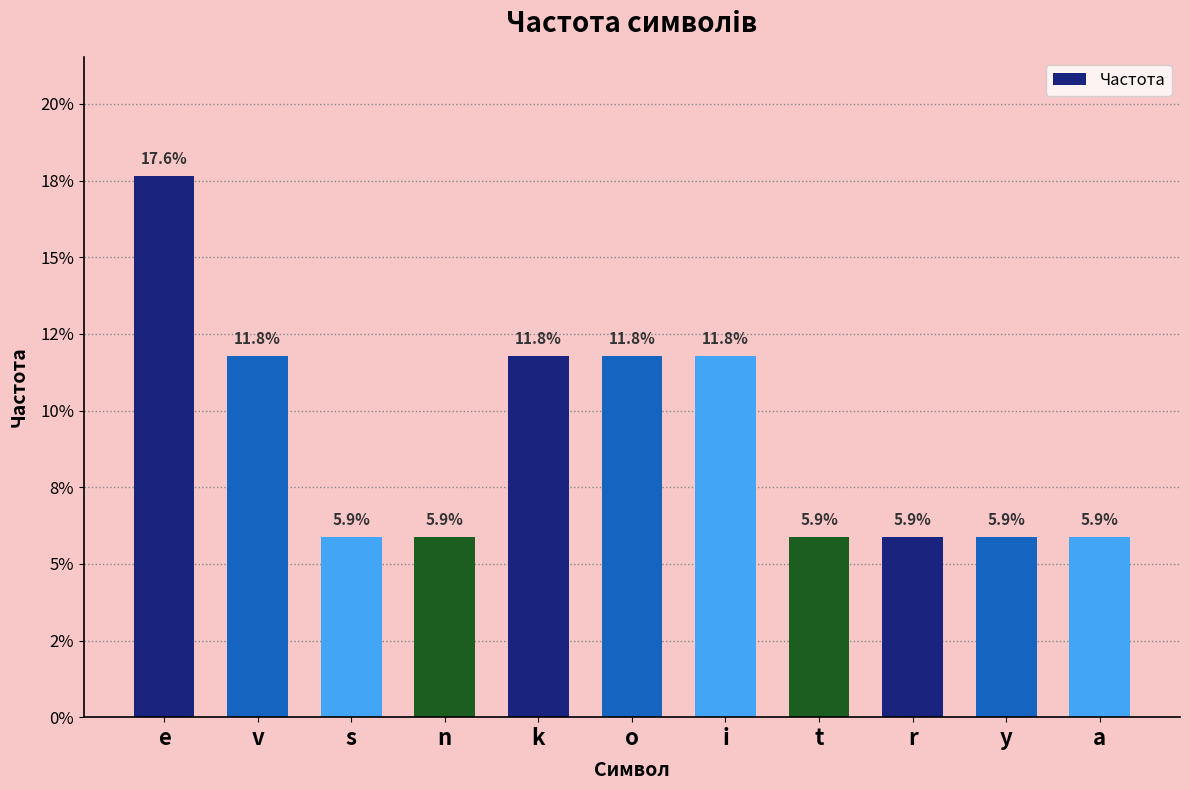

Reading left to right, transcribe all the data shown in this chart.

0.2	0.1	0.1	0.1	0.1	0.1	0.1	0.1	0.1	0.1	0.1